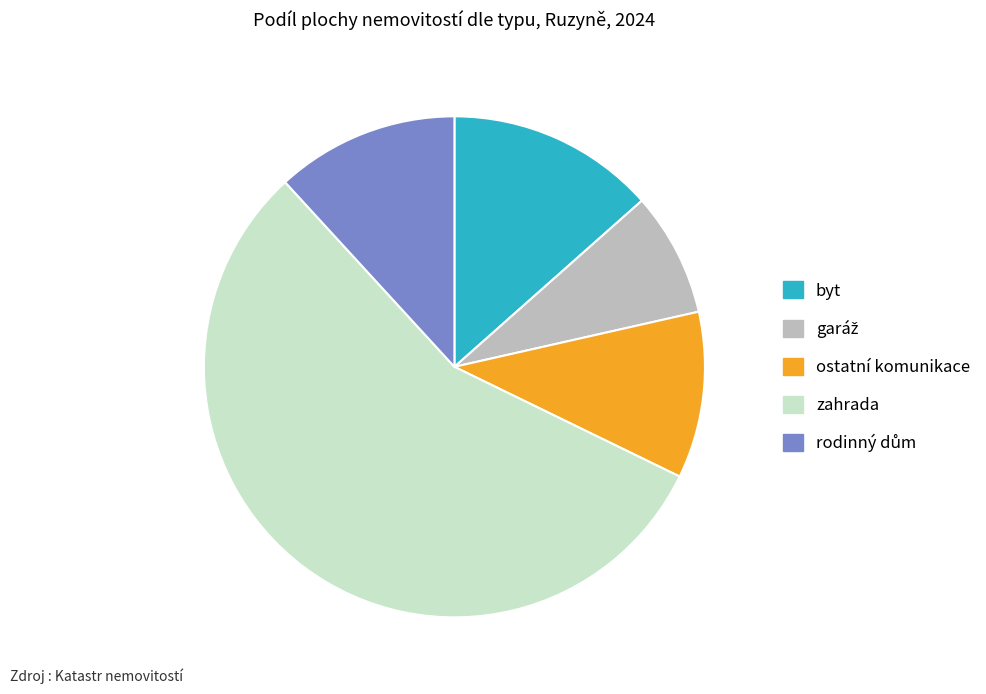

How many slices are in this pie chart?

5